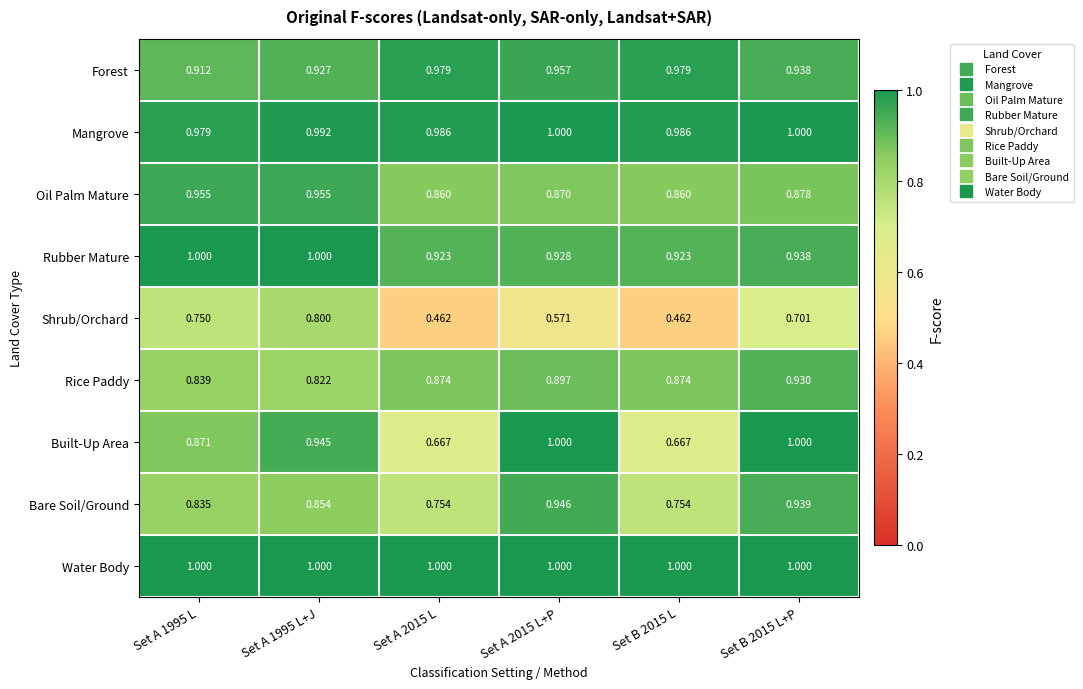

Is the value of Bare Soil/Ground at Set A 2015 L+P greater than the value of Rubber Mature at Set A 2015 L?

Yes